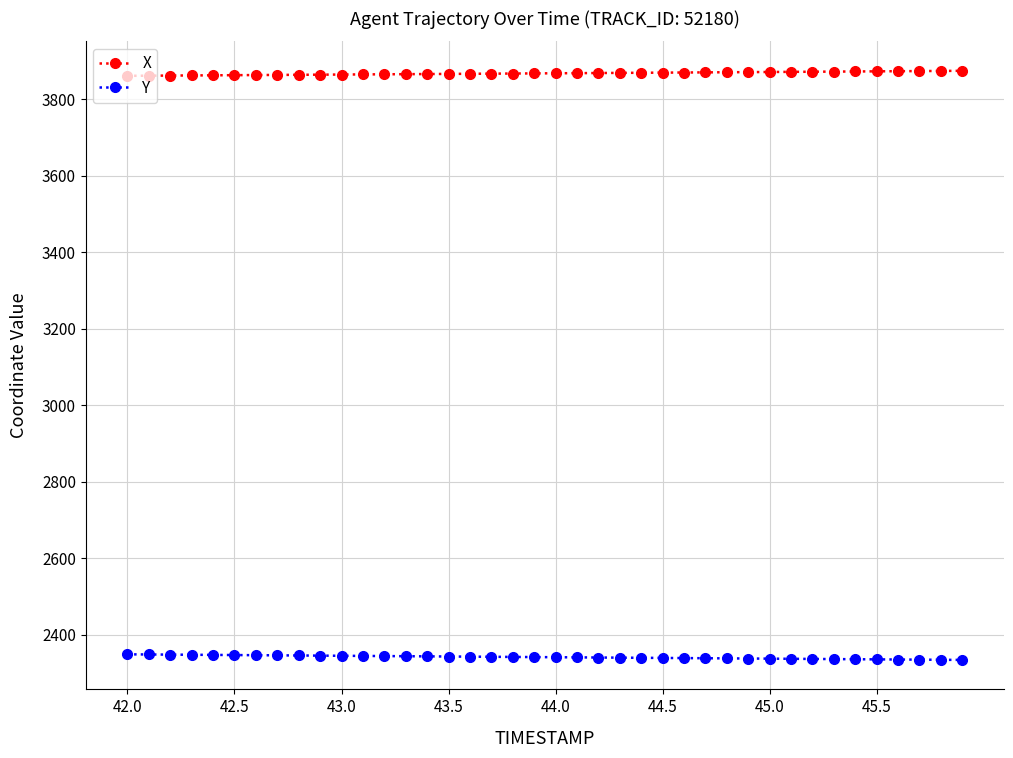

What is the lowest value of the Y series?

2334.6